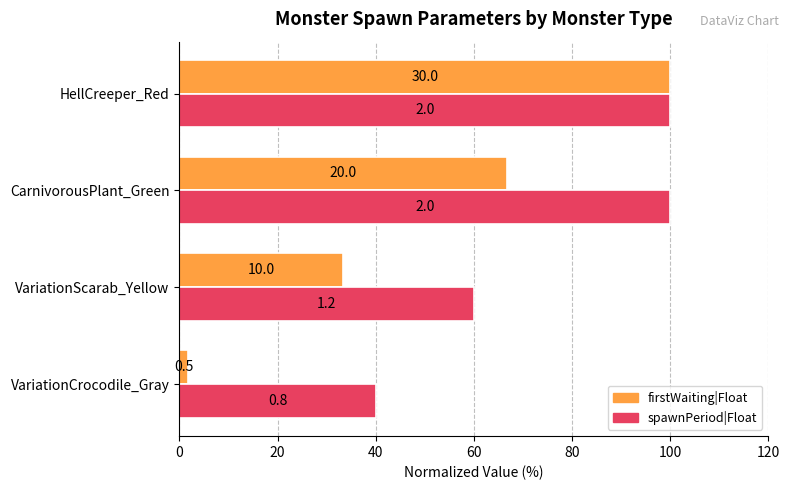

At how many categories does at least one series exceed 45?

3